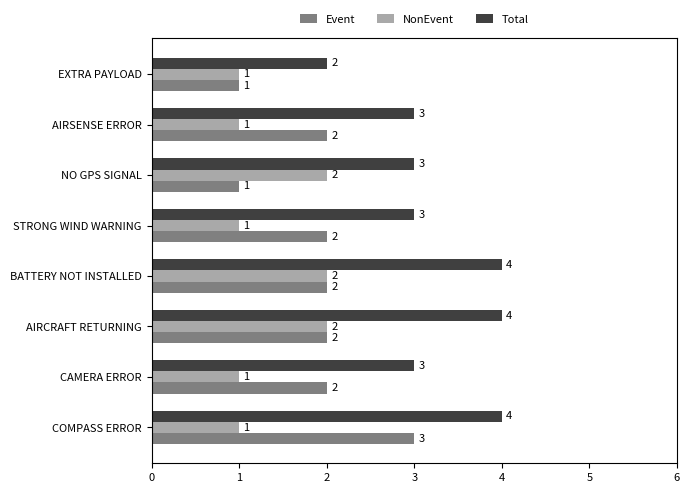

The value of Total at AIRCRAFT RETURNING is 4. True or false?

True